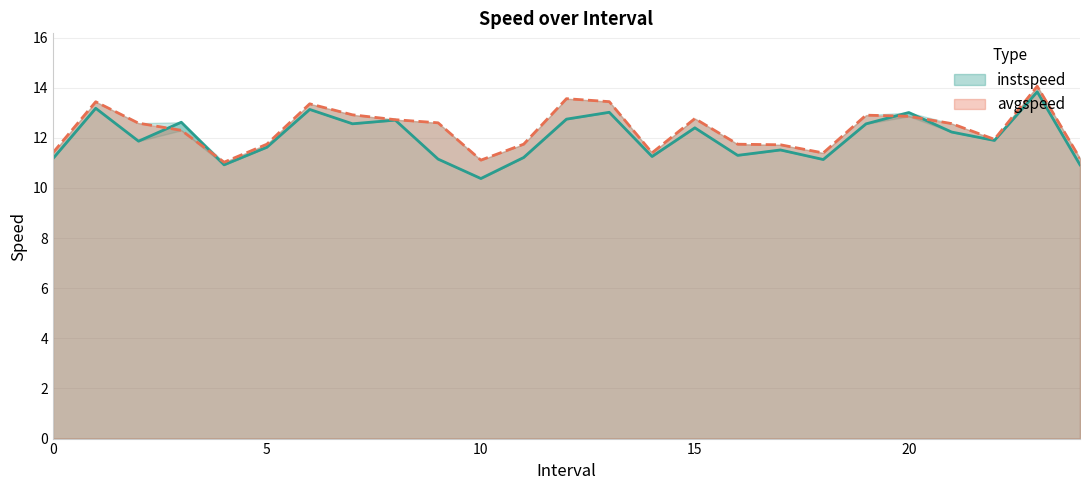

At which category does the chart reach its minimum across all series?

10